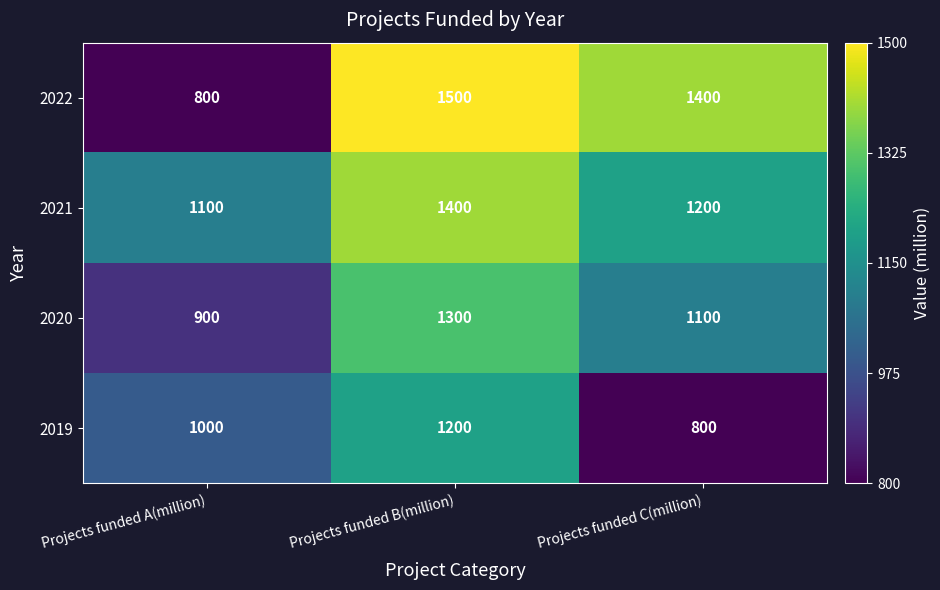

What is the minimum value for 2021?

1100